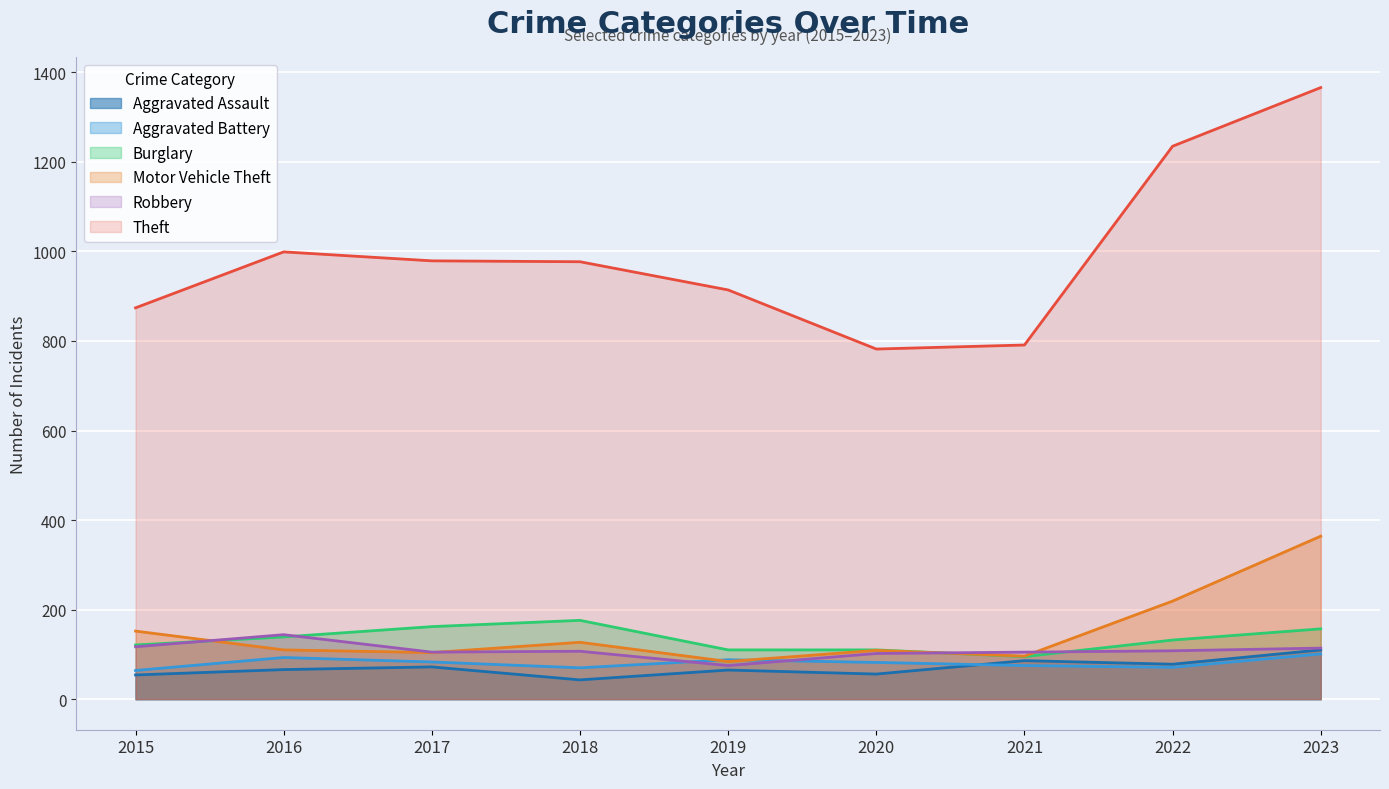

List the series in order of their peak value, lowest first.

Aggravated Battery, Aggravated Assault, Robbery, Burglary, Motor Vehicle Theft, Theft